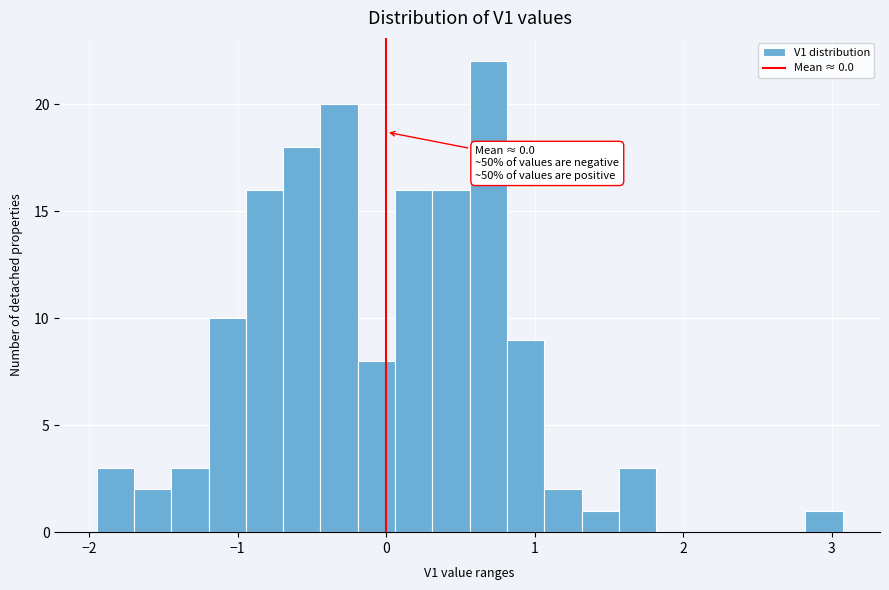

Read against the x-axis, roughly where is the centre of the tallest bar?

0.7